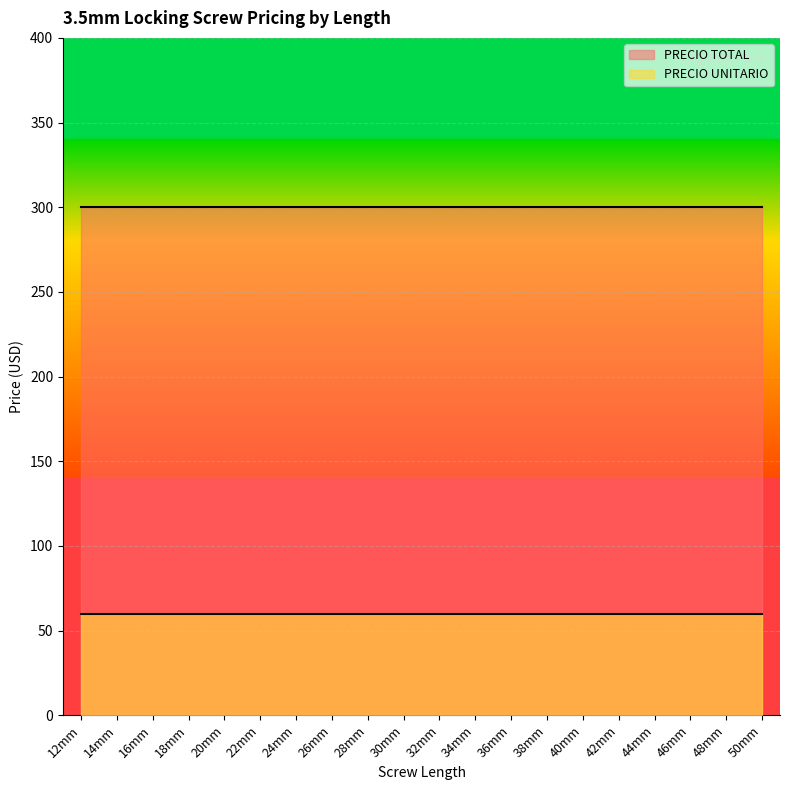

Reading left to right, what are all the values shown in this chart?

PRECIO UNITARIO: 12mm=60	14mm=60	16mm=60	18mm=60	20mm=60	22mm=60	24mm=60	26mm=60	28mm=60	30mm=60	32mm=60	34mm=60	36mm=60	38mm=60	40mm=60	42mm=60	44mm=60	46mm=60	48mm=60	50mm=60
PRECIO TOTAL: 12mm=300	14mm=300	16mm=300	18mm=300	20mm=300	22mm=300	24mm=300	26mm=300	28mm=300	30mm=300	32mm=300	34mm=300	36mm=300	38mm=300	40mm=300	42mm=300	44mm=300	46mm=300	48mm=300	50mm=300